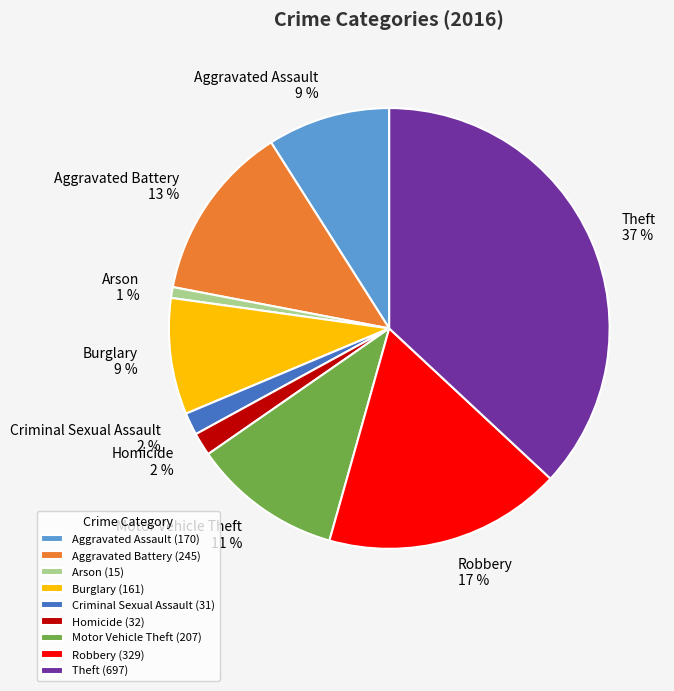

To the nearest percent, what portion does Motor Vehicle Theft represent?

11%